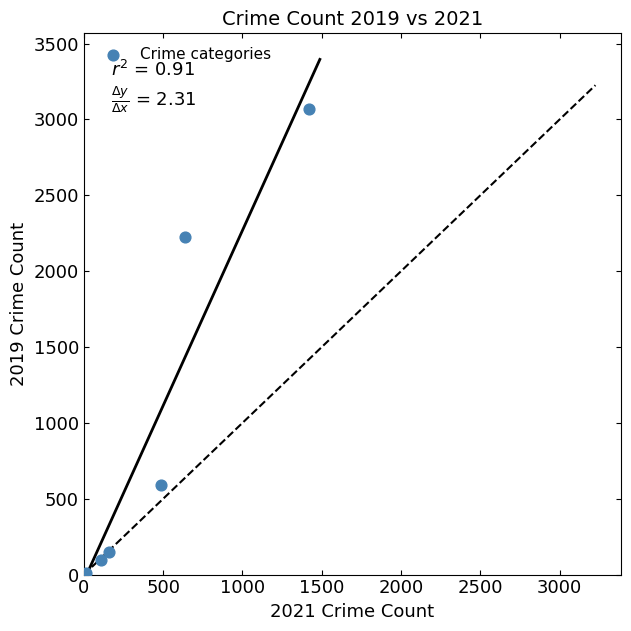

What Y value in the scatter plot is closest to 1536?

2225